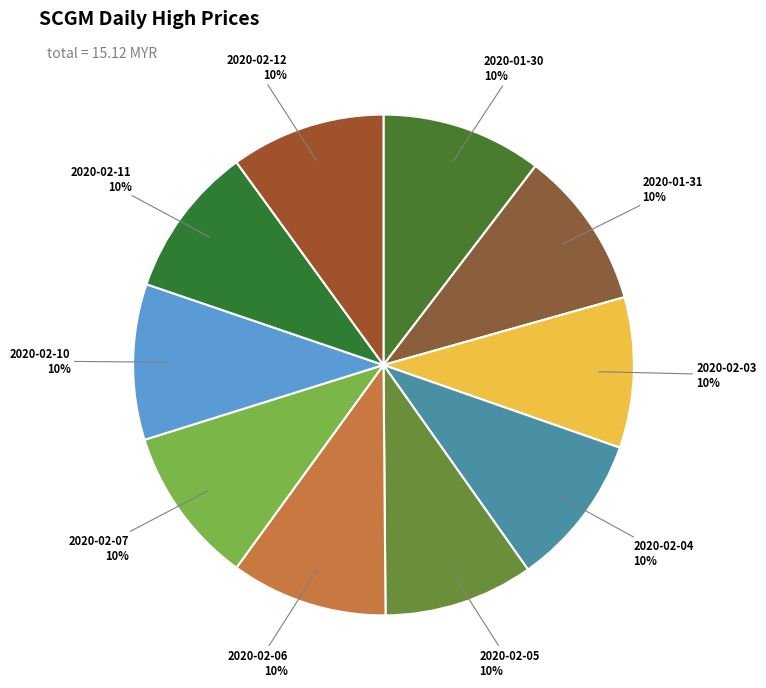

Count the number of slices in the pie.

10